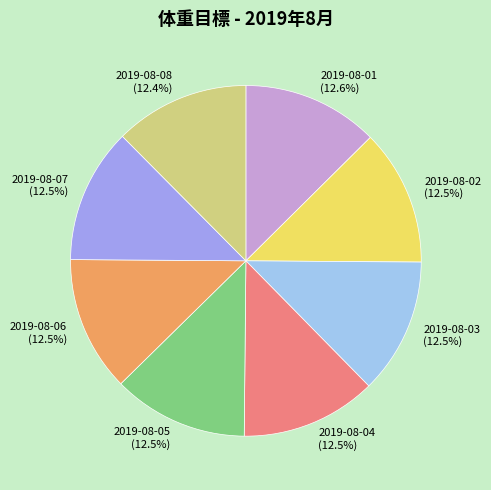

What is the ratio of the value at 2019-08-05 to the value at 2019-08-02?

1.0